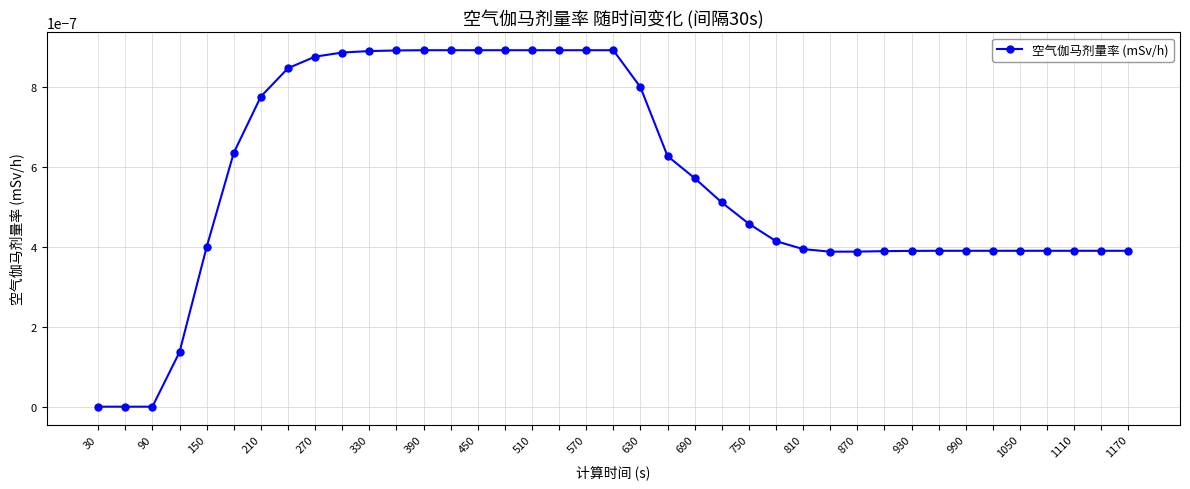

How many values are between 0 and 1?

39